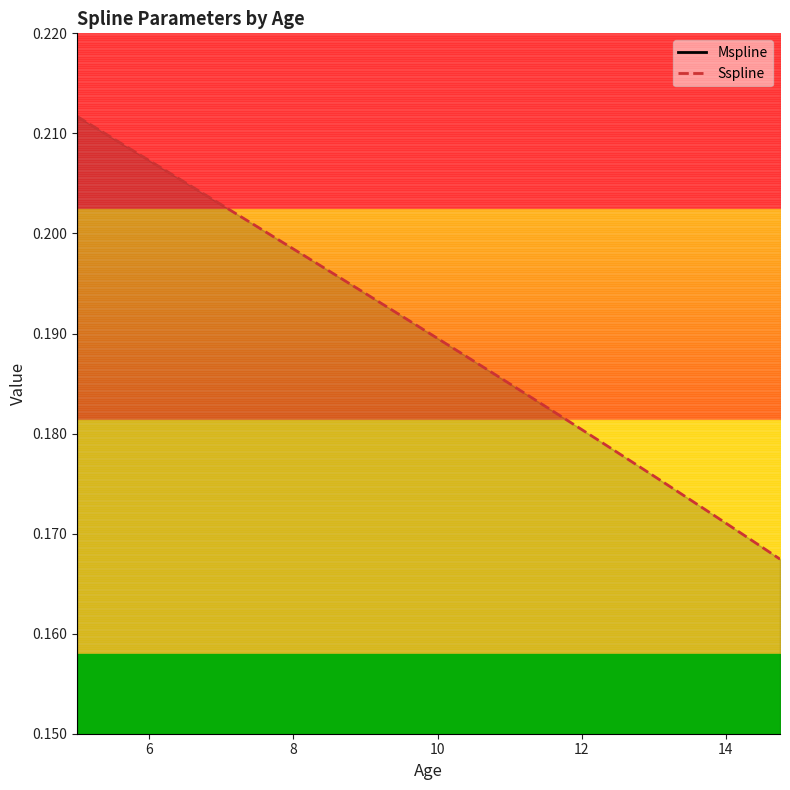

What is the lowest value of the Mspline series?

0.1